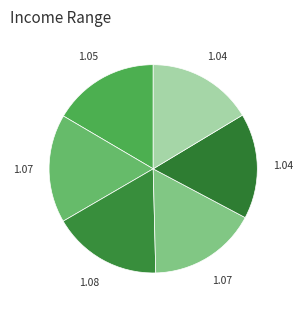

How many segments does this pie chart have?

6